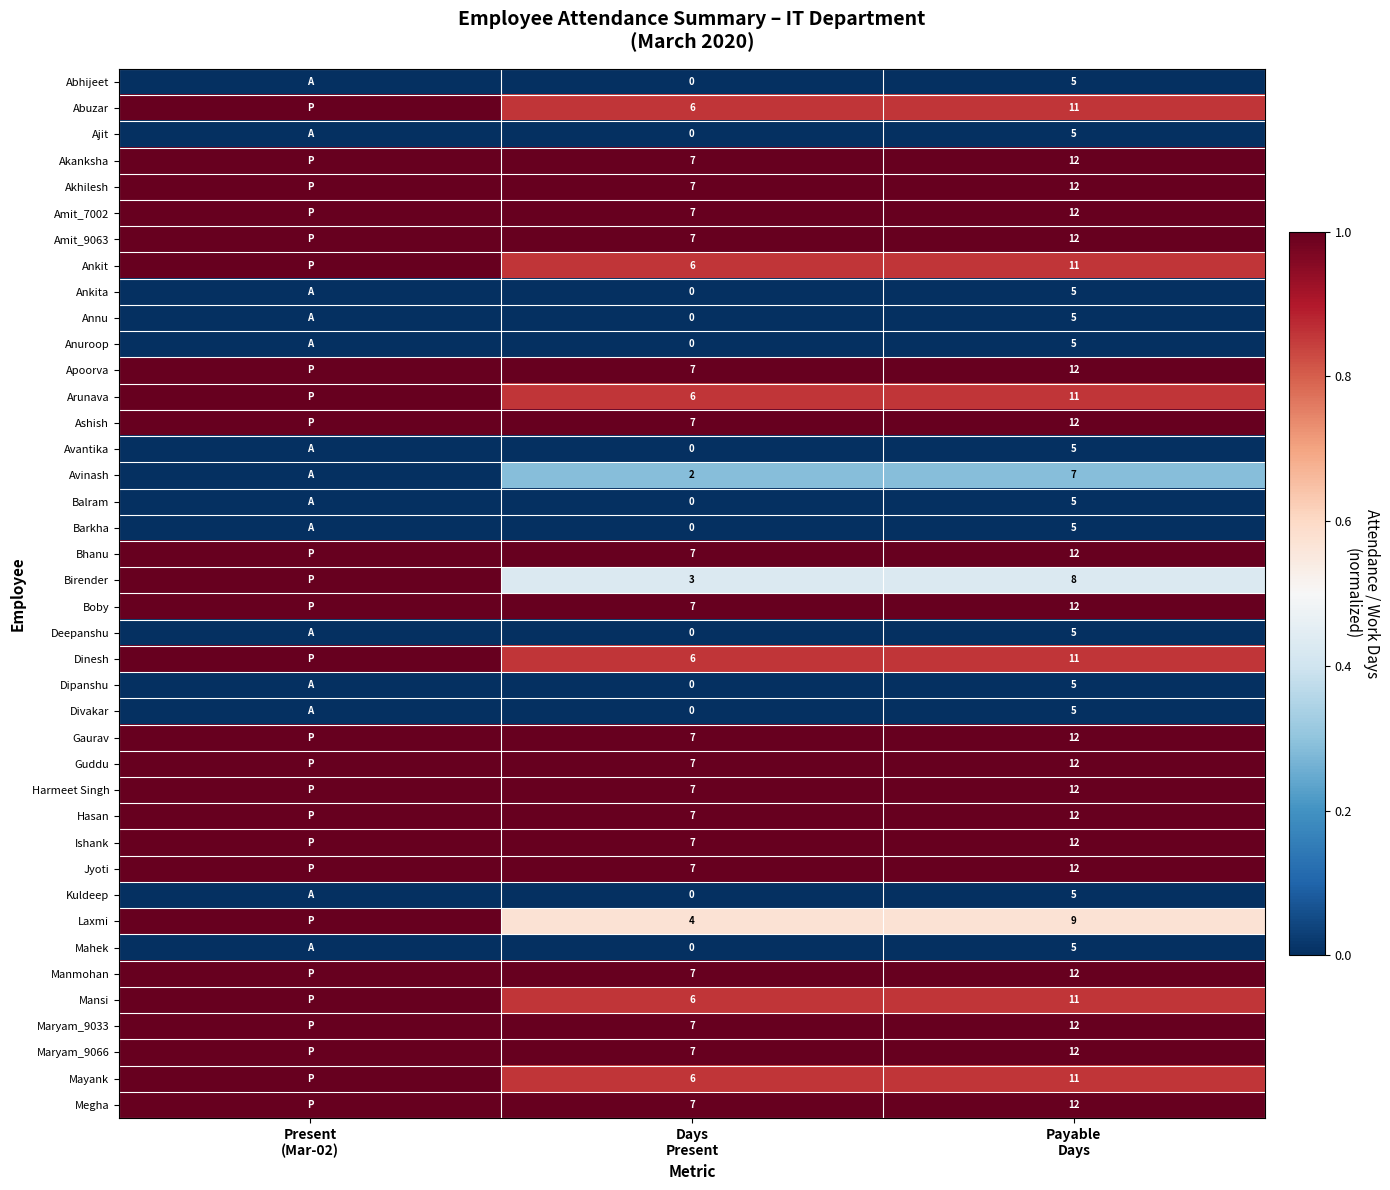

Is the value of Harmeet Singh at Payable Days greater than the value of Ankita at Payable Days?

Yes